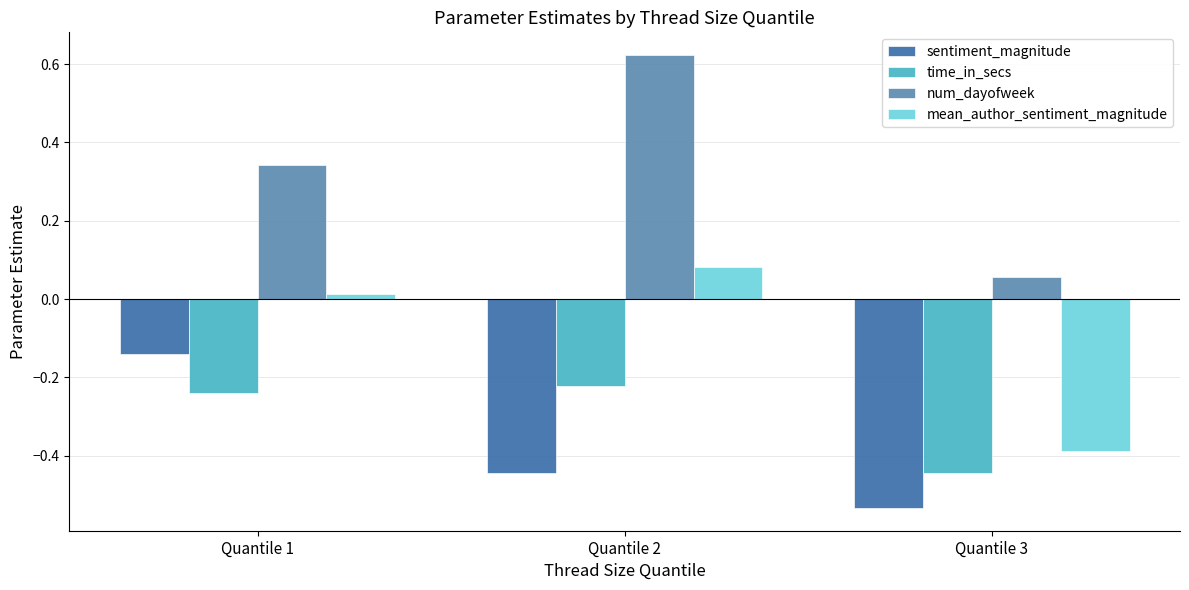

How many bars are there in total?

12